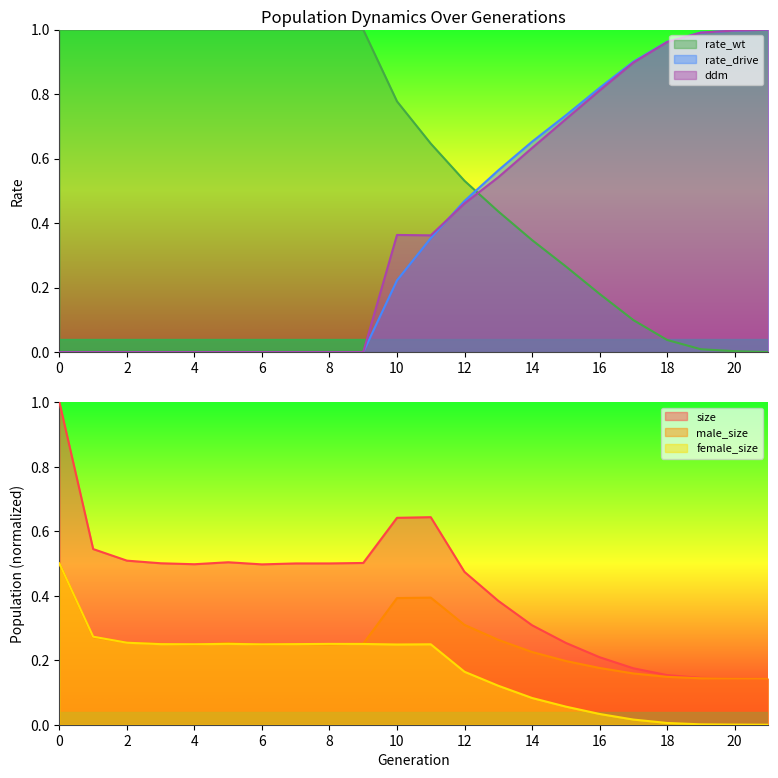

How many distinct data groups are displayed?

6